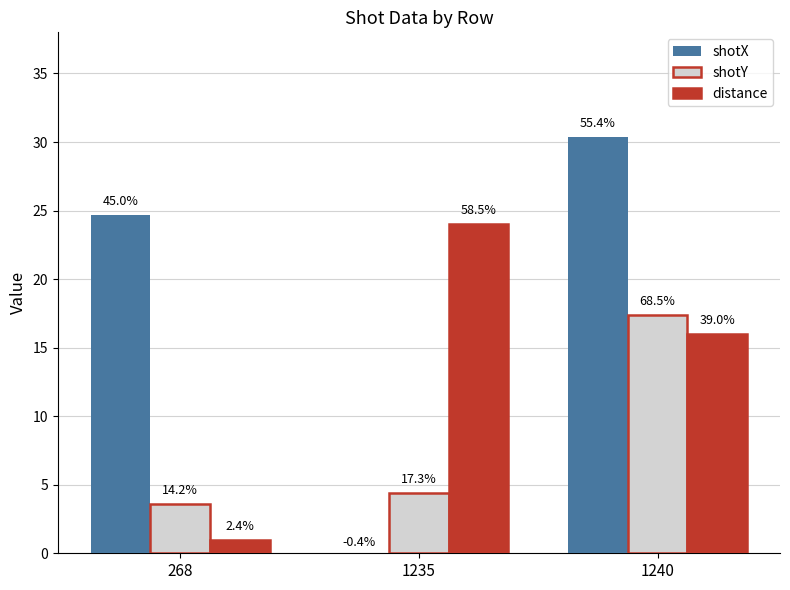

What are all the series names shown in the legend?

shotX, shotY, distance